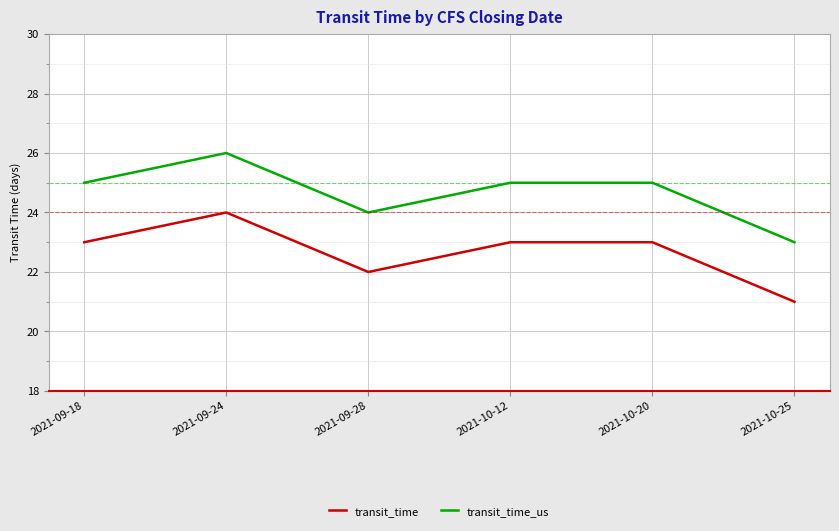

At which category does transit_time reach its first local valley?

2021-09-28